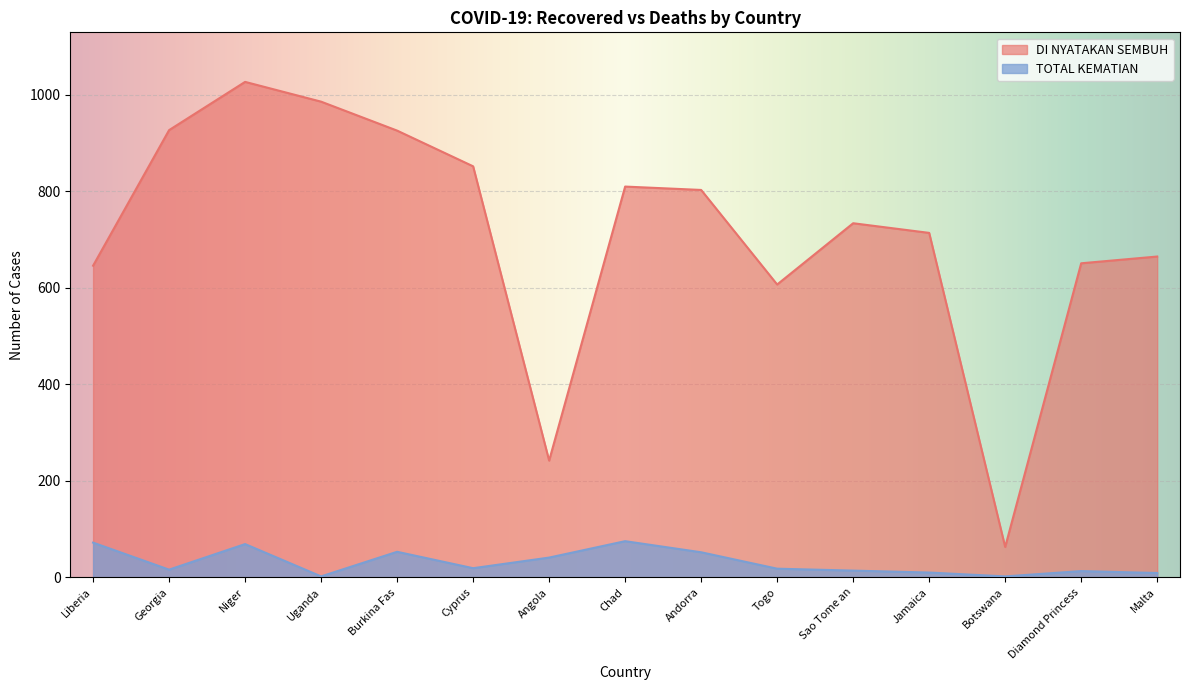

Which series changed the most between Togo and Diamond Princess?

DI NYATAKAN SEMBUH